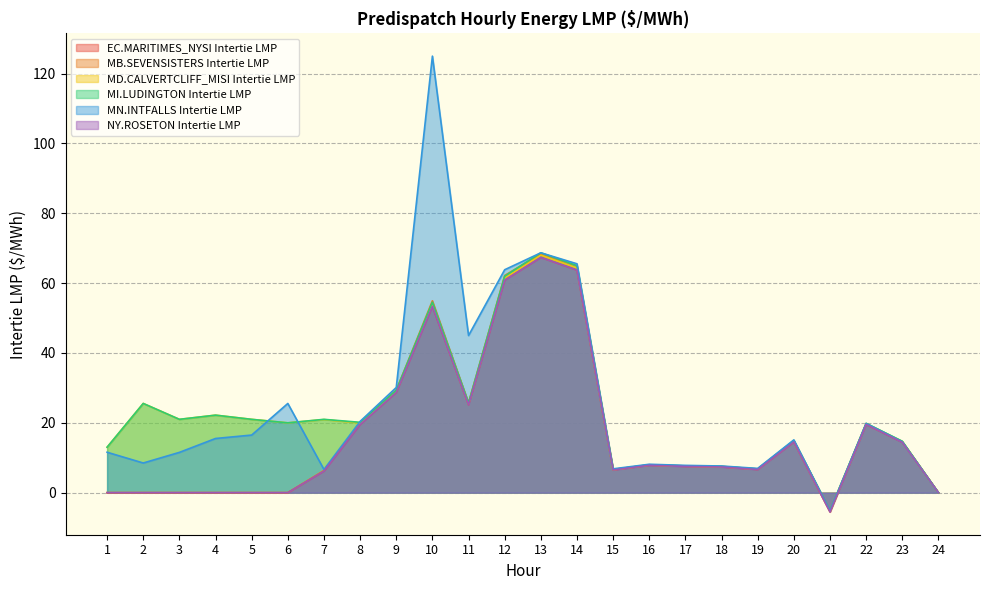

Is the value of NY.ROSETON Intertie LMP at 12 greater than the value of MB.SEVENSISTERS Intertie LMP at 10?

Yes